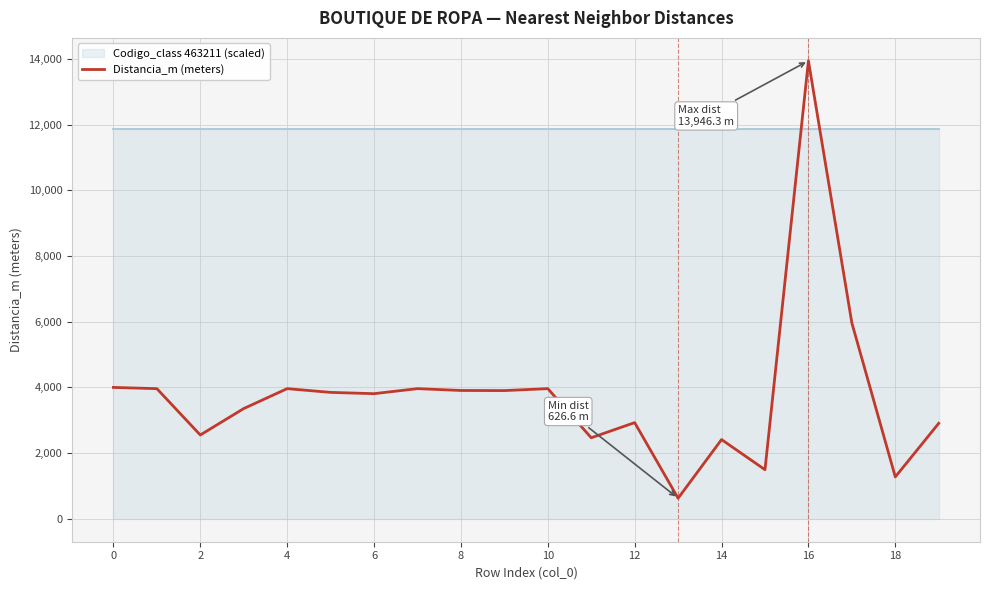

What is the highest value of the Distancia_m (meters) series?

13946.3